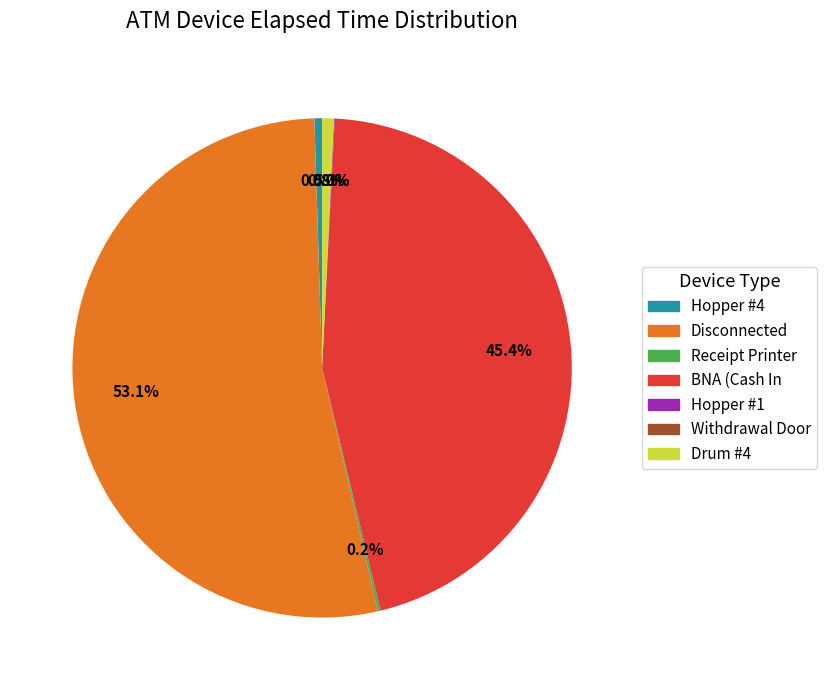

To the nearest percent, what is the difference between the largest and smallest slice percentages?

53%